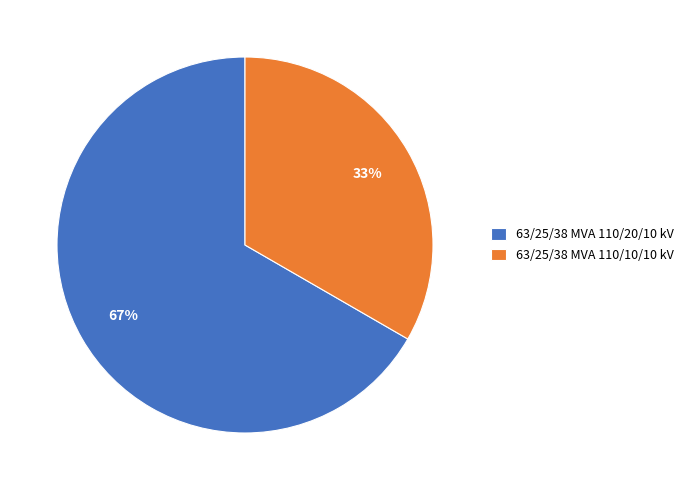

Which has a higher value, 63/25/38 MVA 110/10/10 kV or 63/25/38 MVA 110/20/10 kV?

63/25/38 MVA 110/20/10 kV